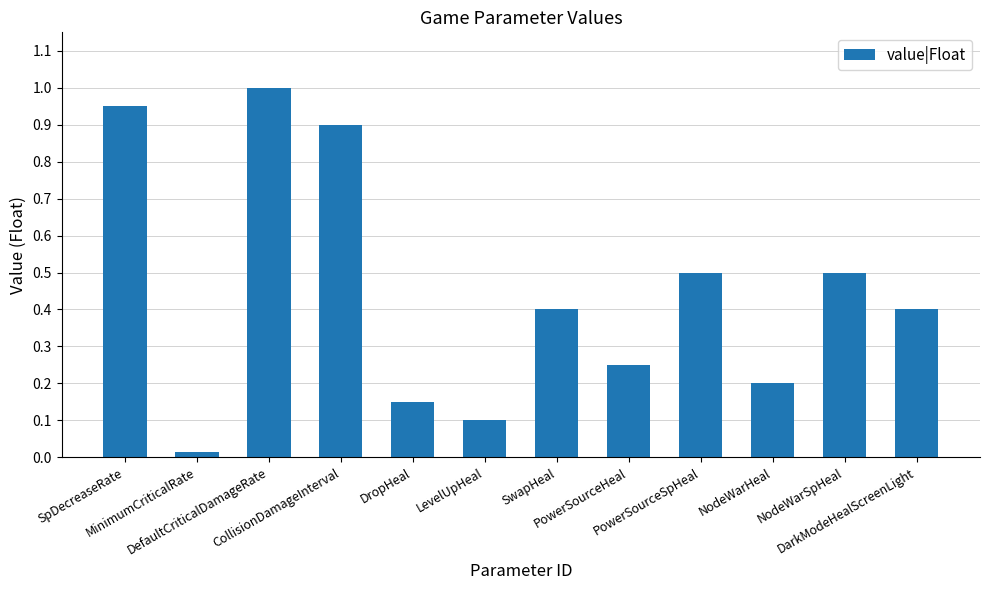

What is the label of the 9th bar from the left?

PowerSourceSpHeal